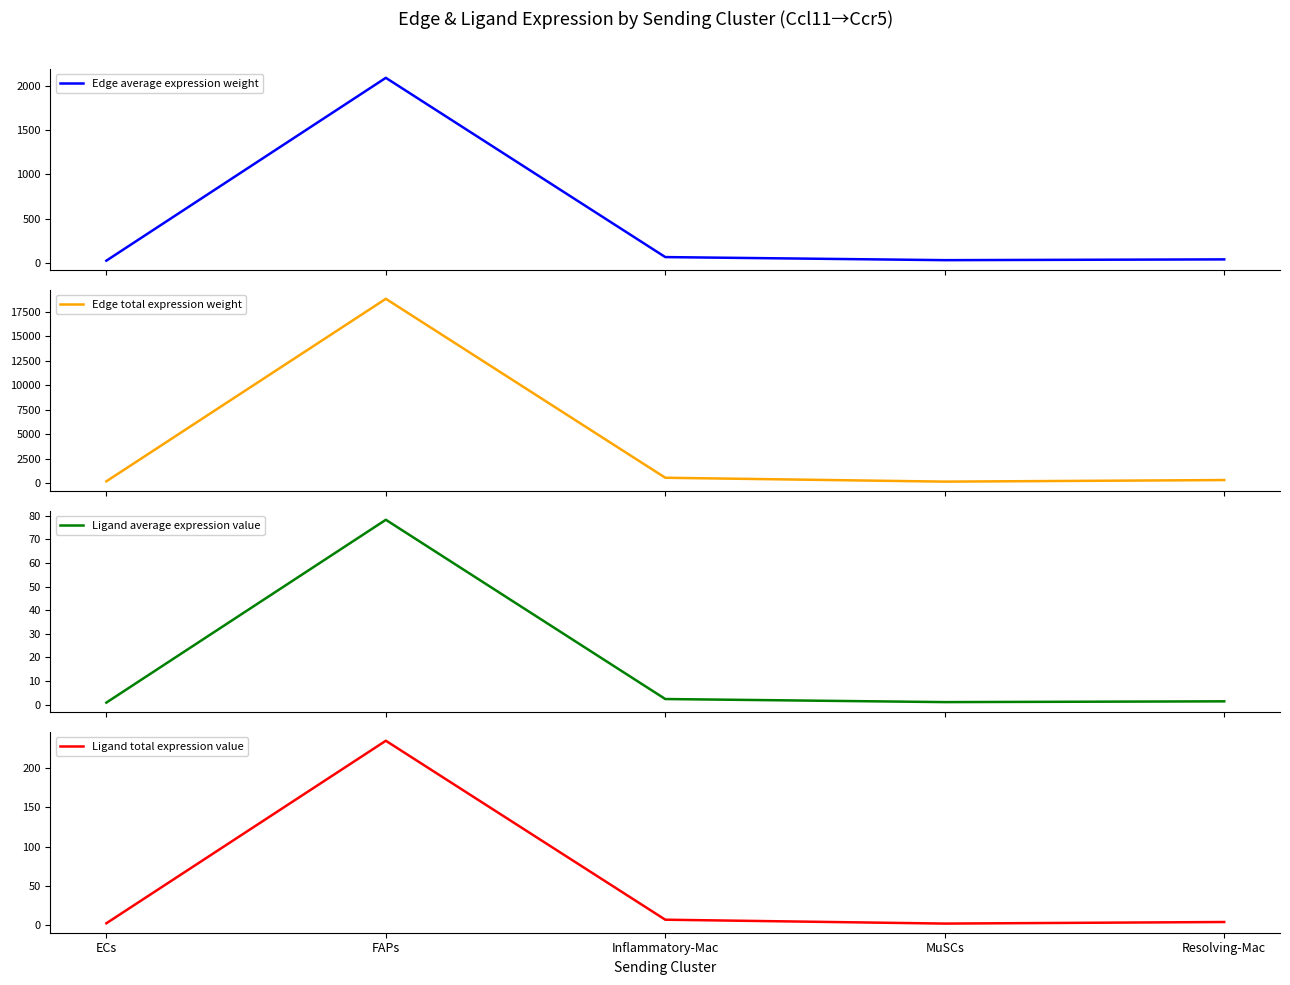

True or false: Edge average expression weight and Edge total expression weight cross at least once.

False